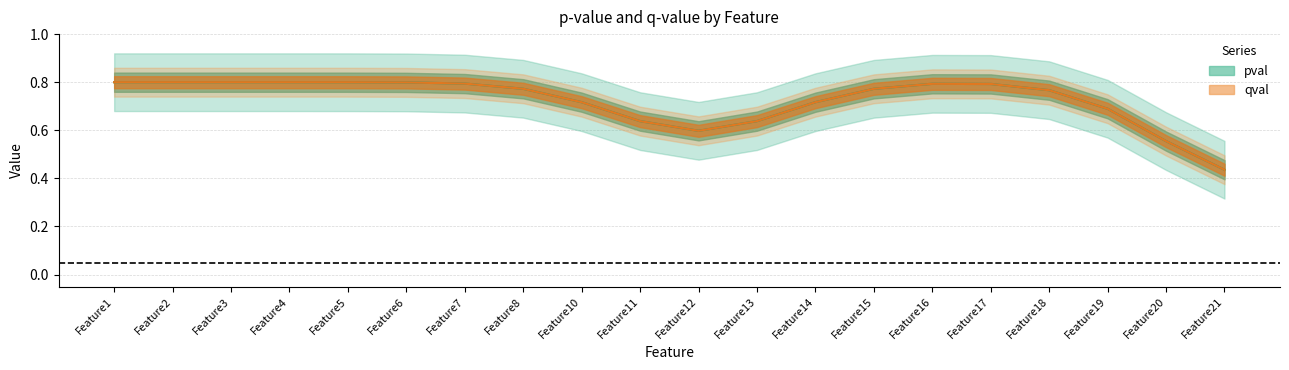

What is the value of the pval point at the 8th from the left?

0.8